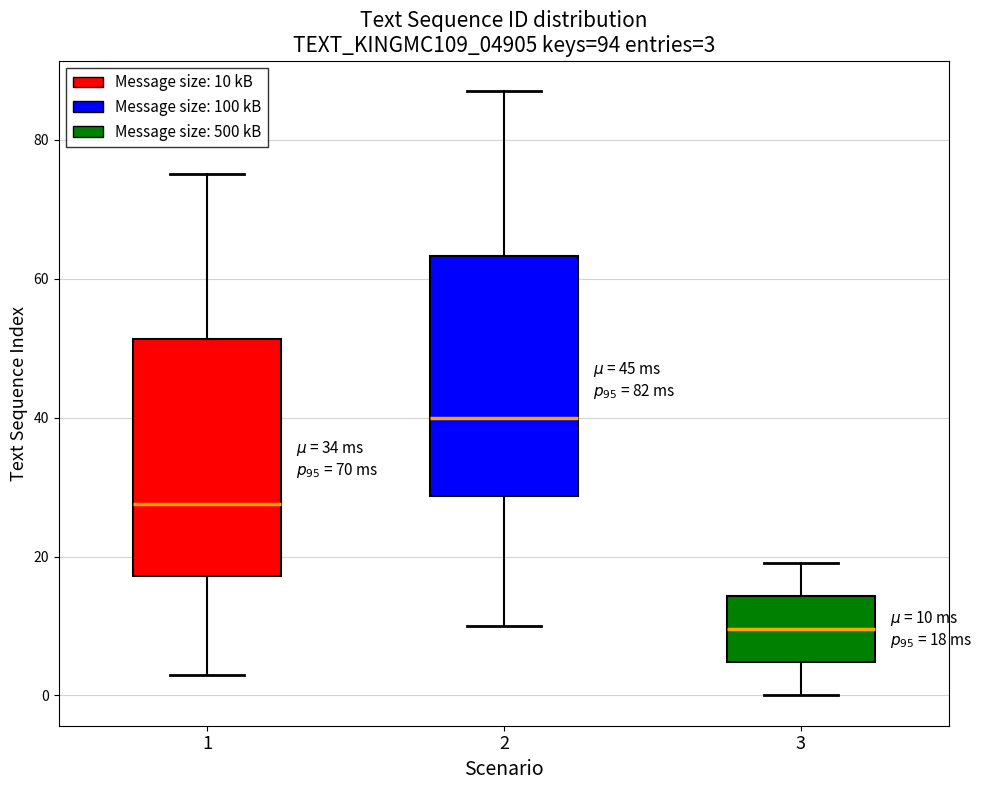

Which box has the lowest median line?

3